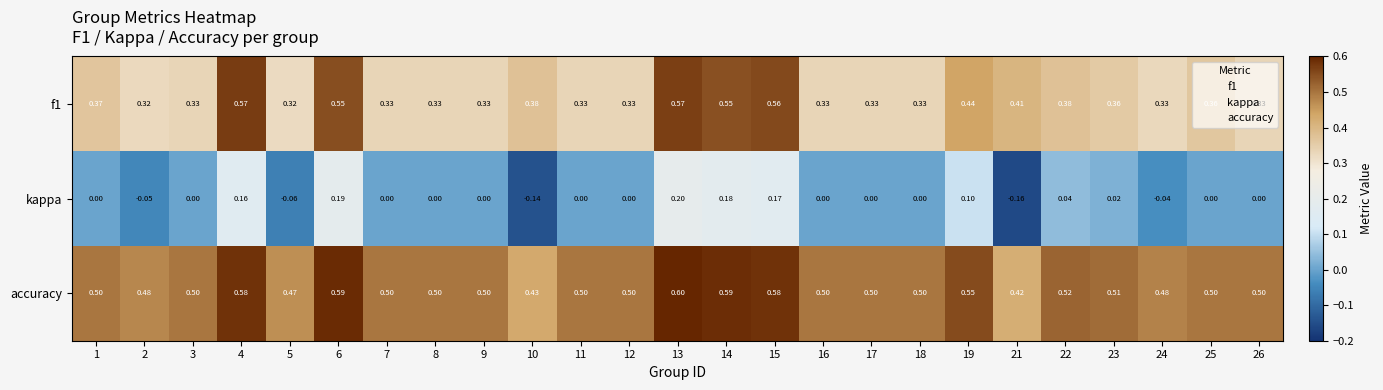

Which series has the largest total across all categories?

accuracy